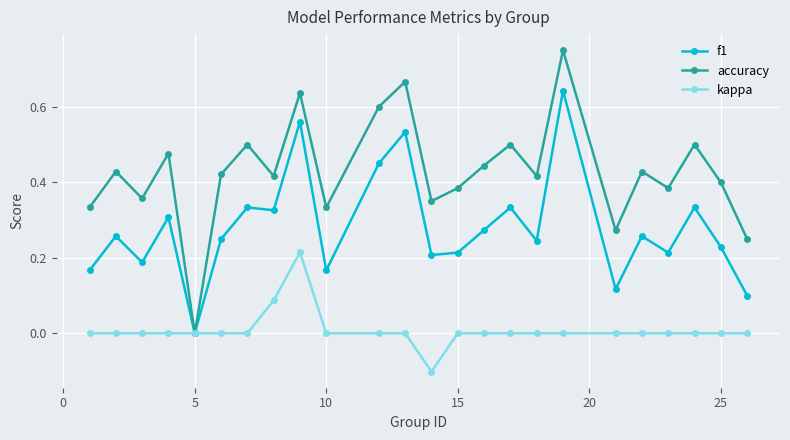

How many categories are shown in the chart?

24